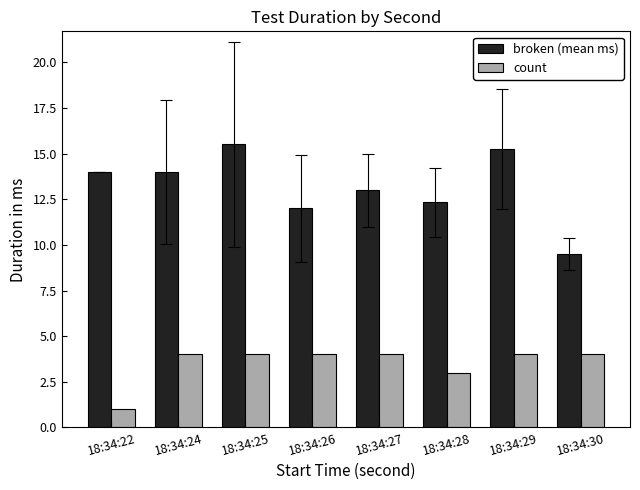

True or false: broken (mean ms) has a value of 14.0 at 18:34:24.

True